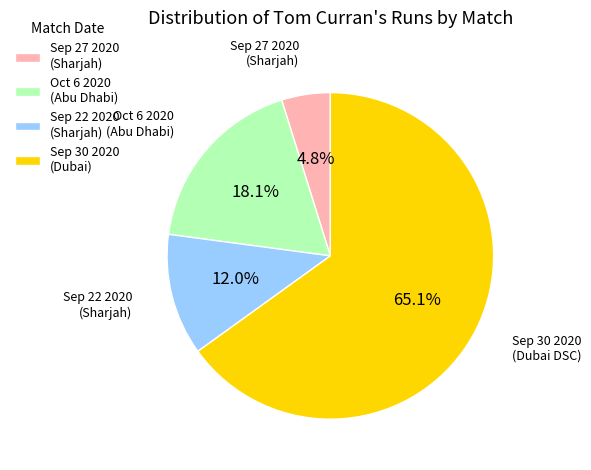

Is it true that Sep 22 2020 is 17% of the pie?

False